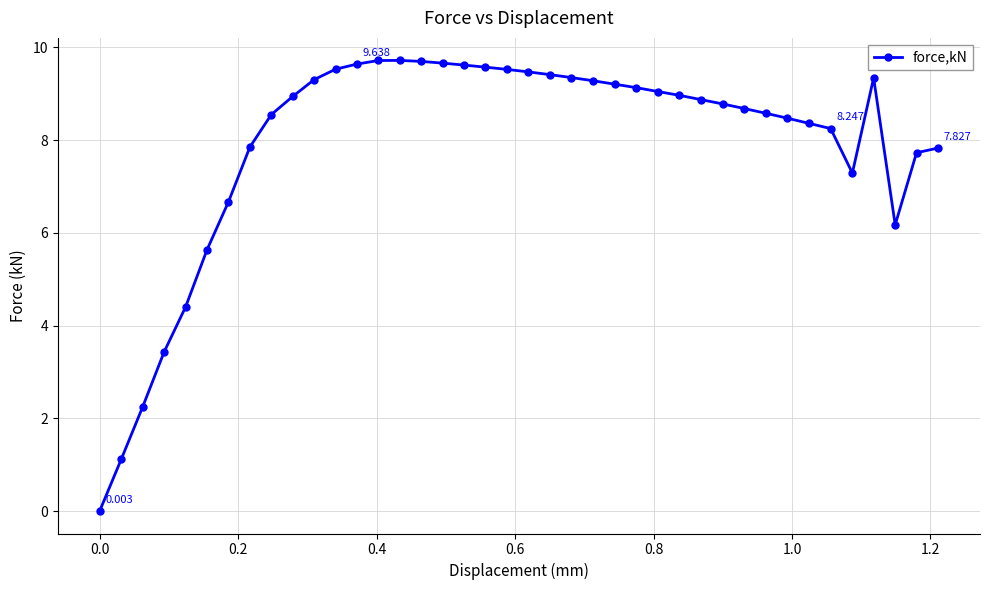

True or false: there are more than 0 points higher than both neighbors.

True